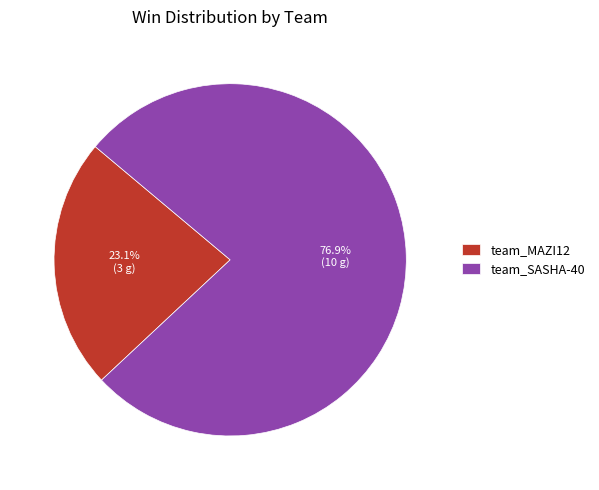

What is the total percentage of team_SASHA-40 and team_MAZI12?

100.0%